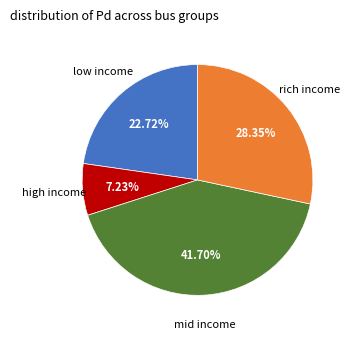

Is there any slice that represents more than half of the pie?

No